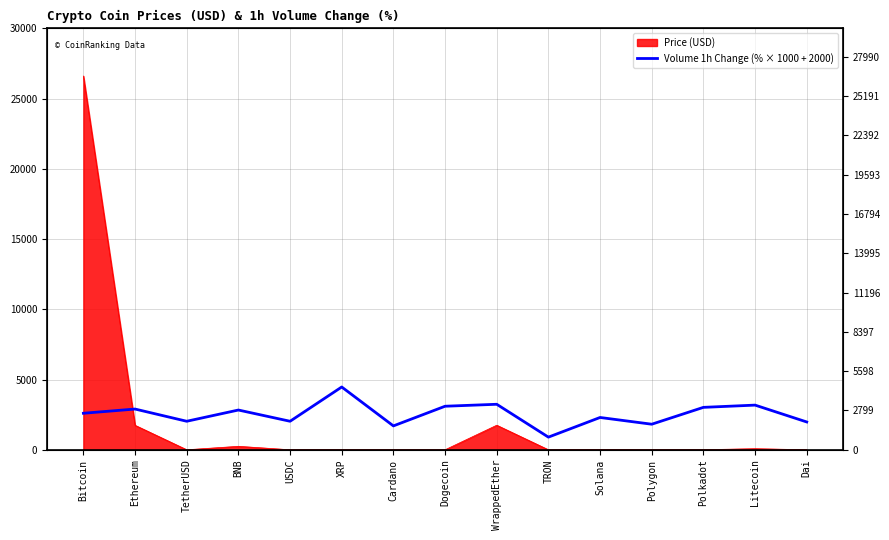

How many lines are shown in the chart?

1